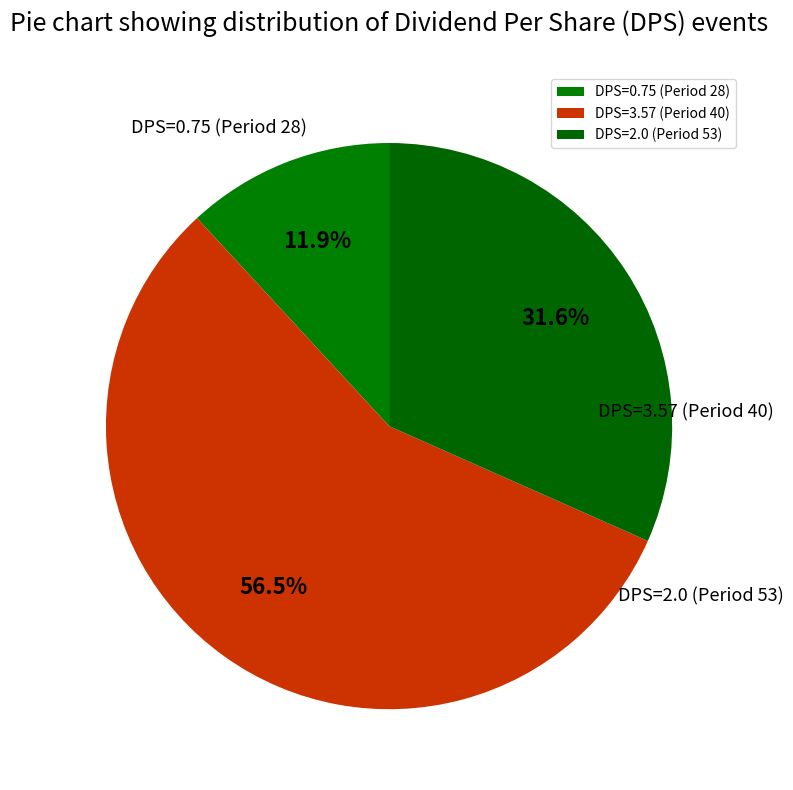

Is it true that DPS=0.75 (Period 28) is 25% of the pie?

False